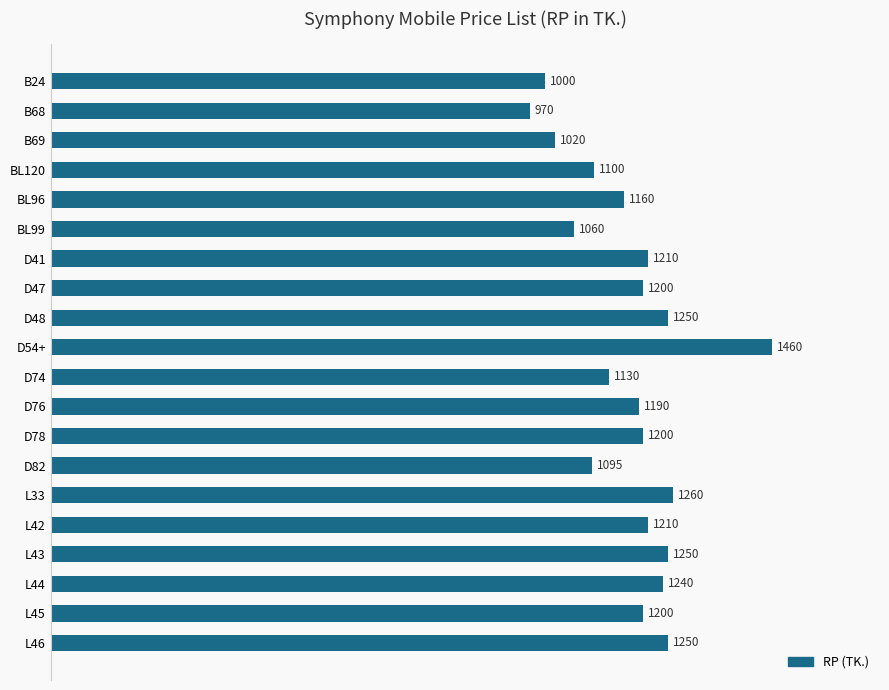

What is the approximate value at BL96, to the nearest 10?

1160